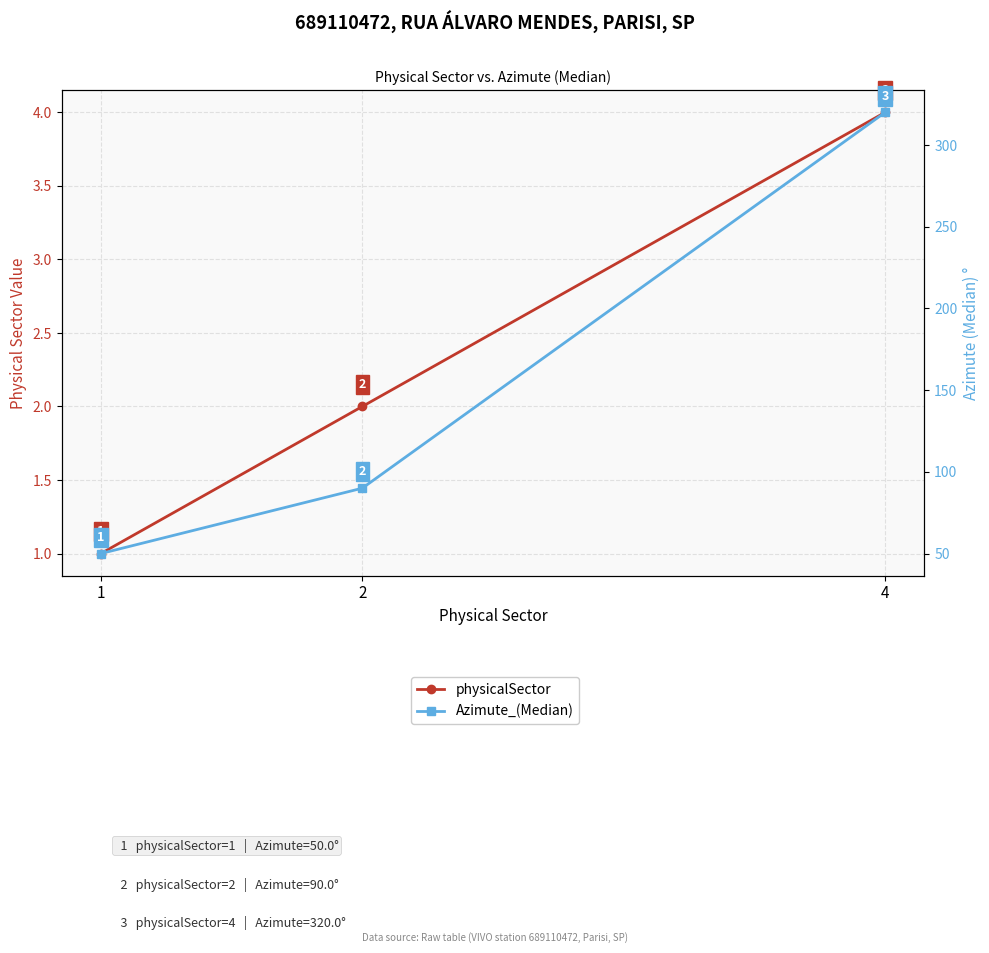

Count the number of categories in the chart.

3